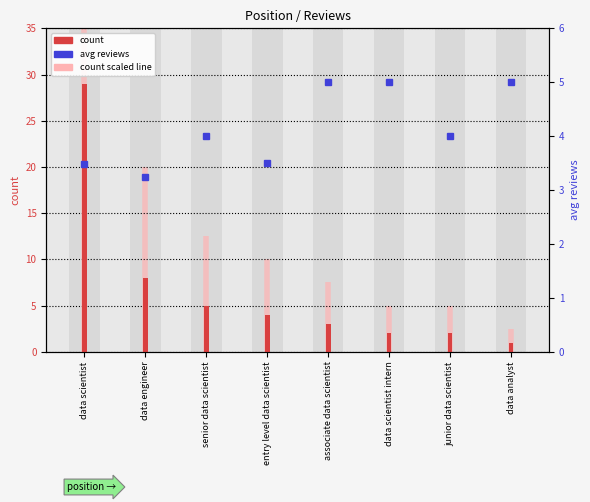

How many bars are there in total?

16